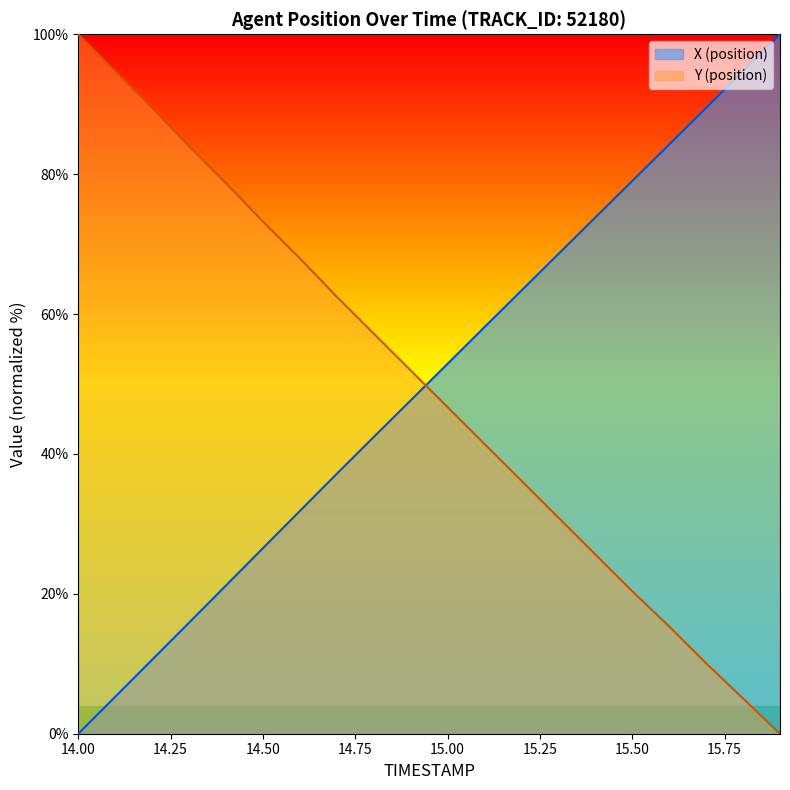

Rank the series by their average value, from lowest to highest.

Y (position), X (position)